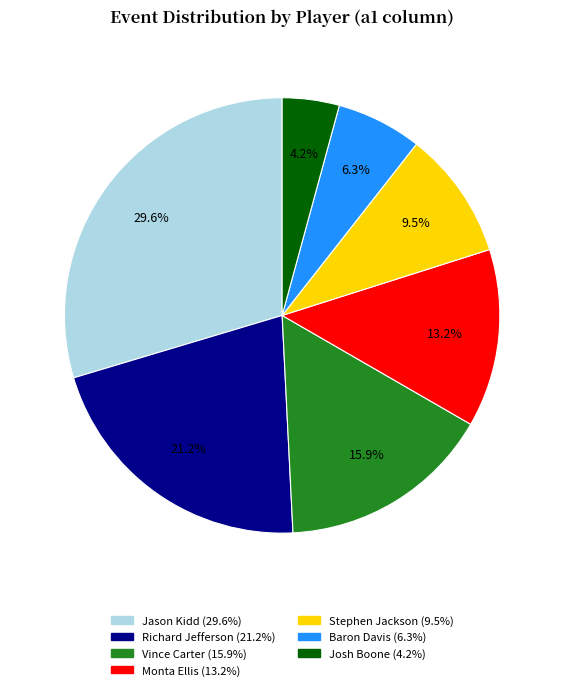

What portion of the pie excludes Josh Boone?

95.8%